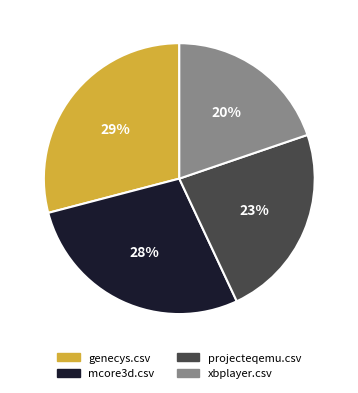

To the nearest percent, what percentage of the pie is xbplayer.csv?

20%